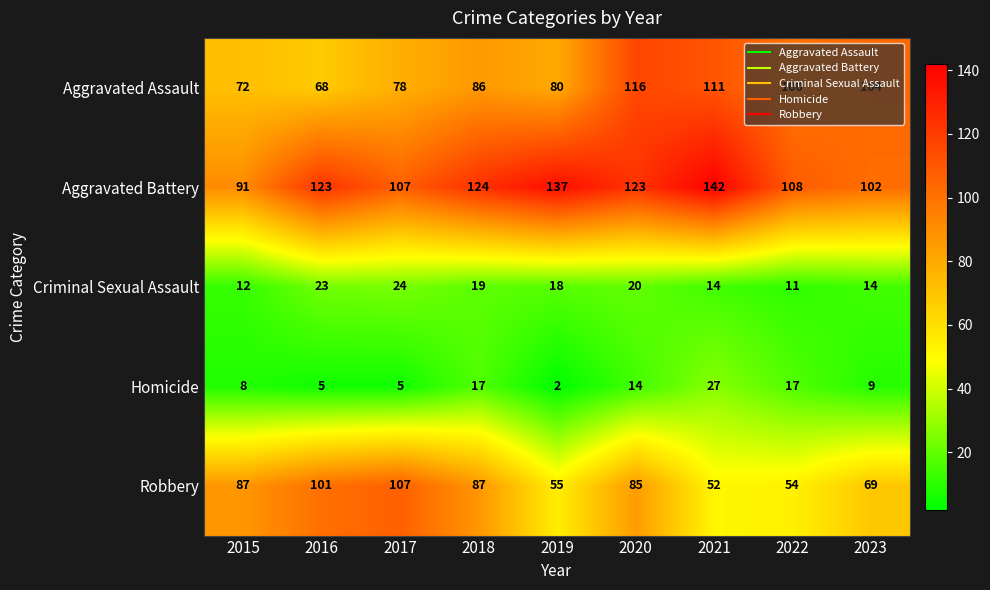

What is the total value across all series at 2021?

346